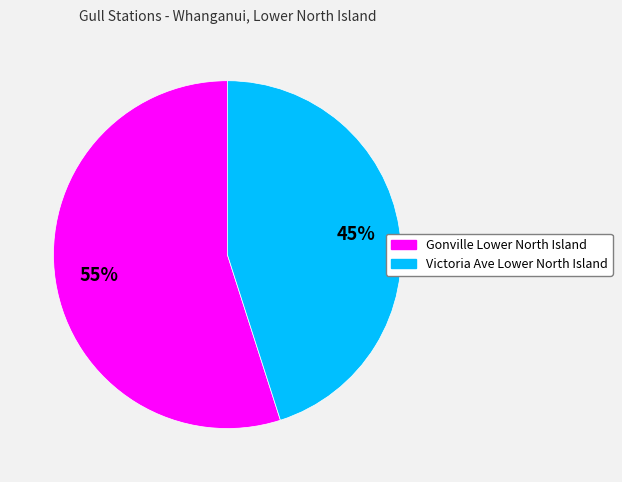

Is there a majority slice in this chart?

Yes